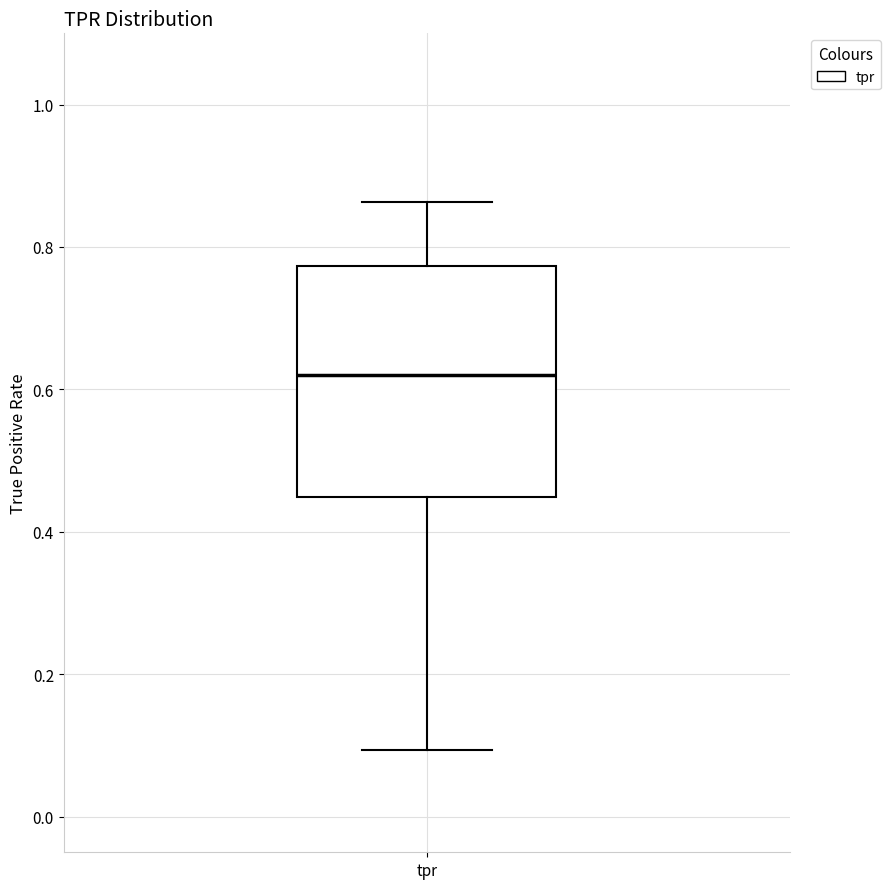

Transcribe this box plot: give where the median line is, the range the box spans, and where the two whiskers end, as read against the y-axis. The values are not printed on the chart, so give them approximately, as read against the axis.

median 0.62, box 0.44 to 0.78, whiskers 0.10 to 0.86